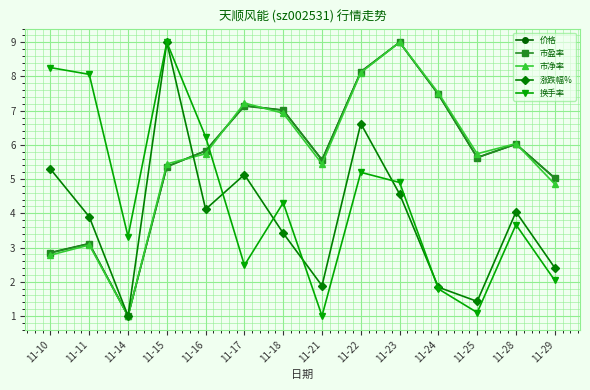

Between which two adjacent categories do 换手率 and 市净率 first intersect?

11-16 and 11-17